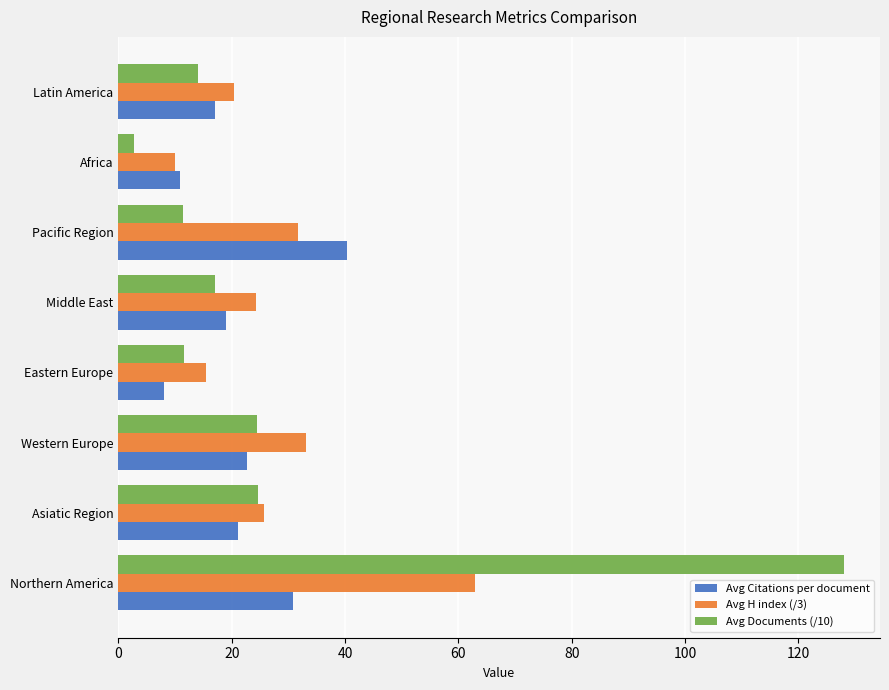

Rank the series by their maximum value, from highest to lowest.

Avg Documents (/10), Avg H index (/3), Avg Citations per document